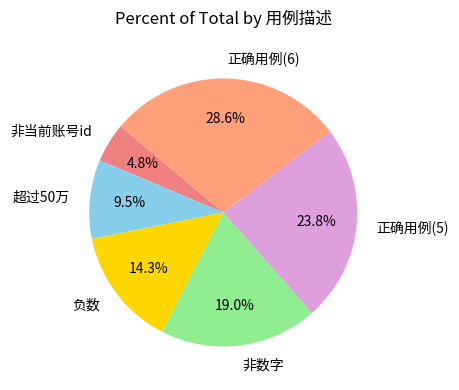

What is the largest slice in the pie chart?

正确用例(6)